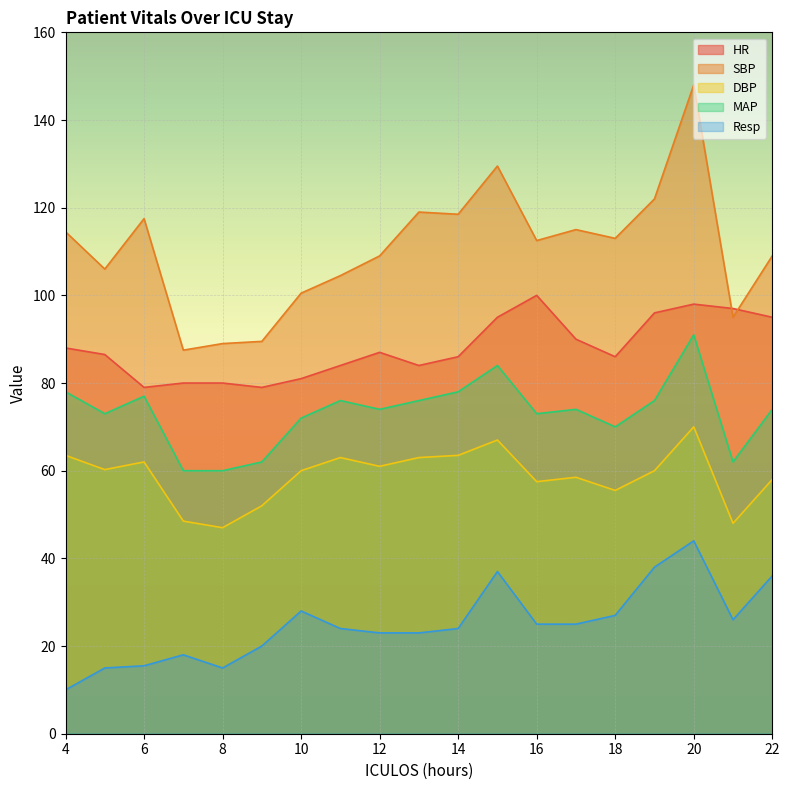

Which series changed the most between 14 and 17?

DBP